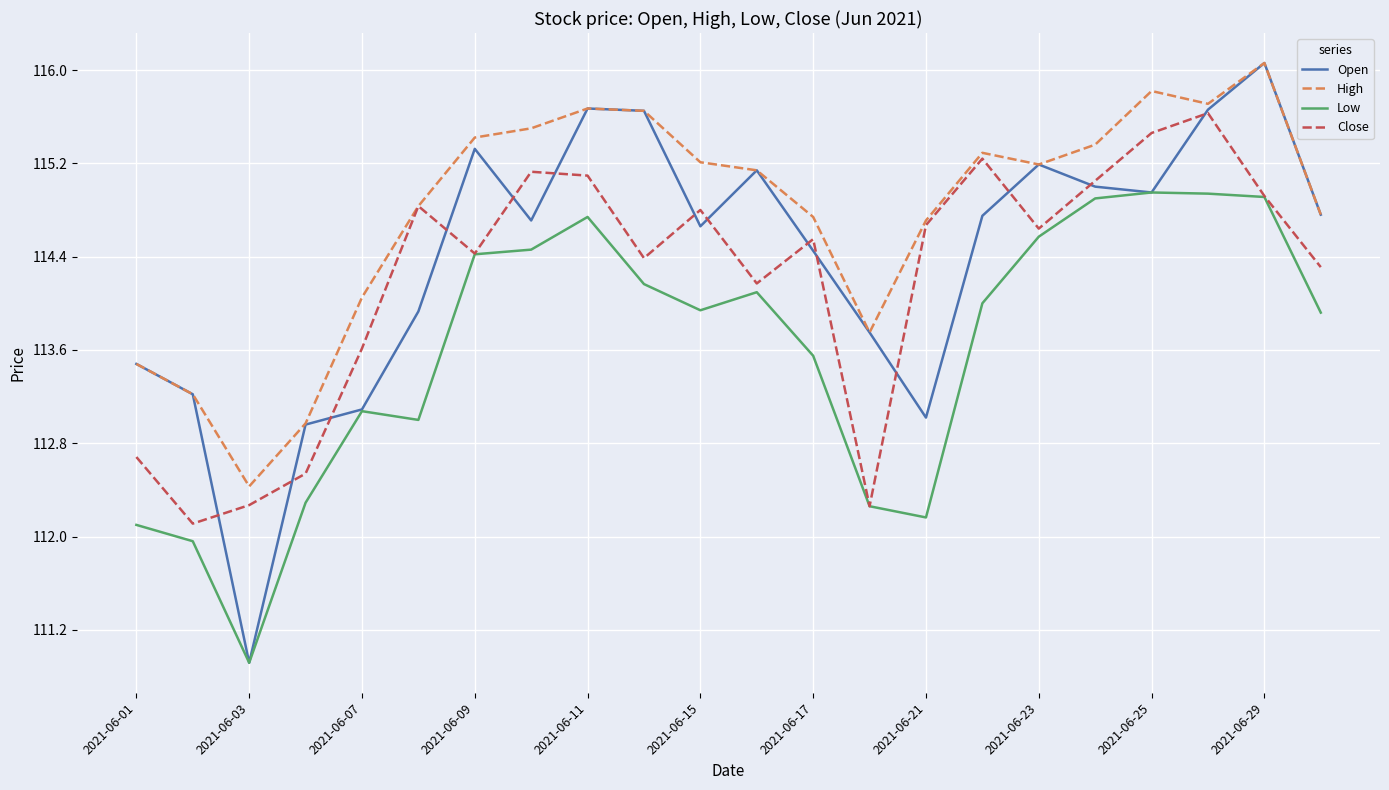

What is the highest value of the High series?

116.1